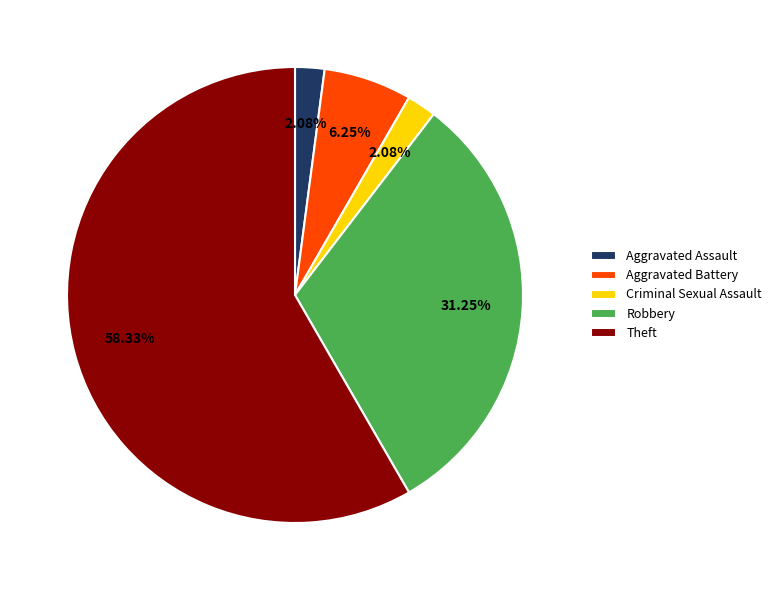

Count the number of slices in the pie.

5